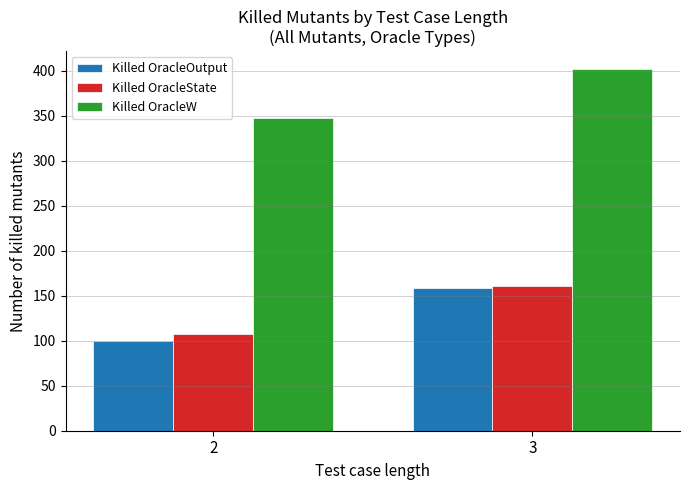

Where does the Killed OracleW series first go above 401?

3